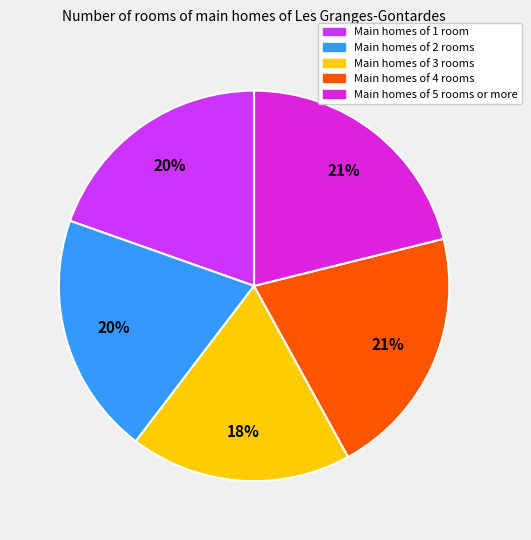

Count the number of slices in the pie.

5